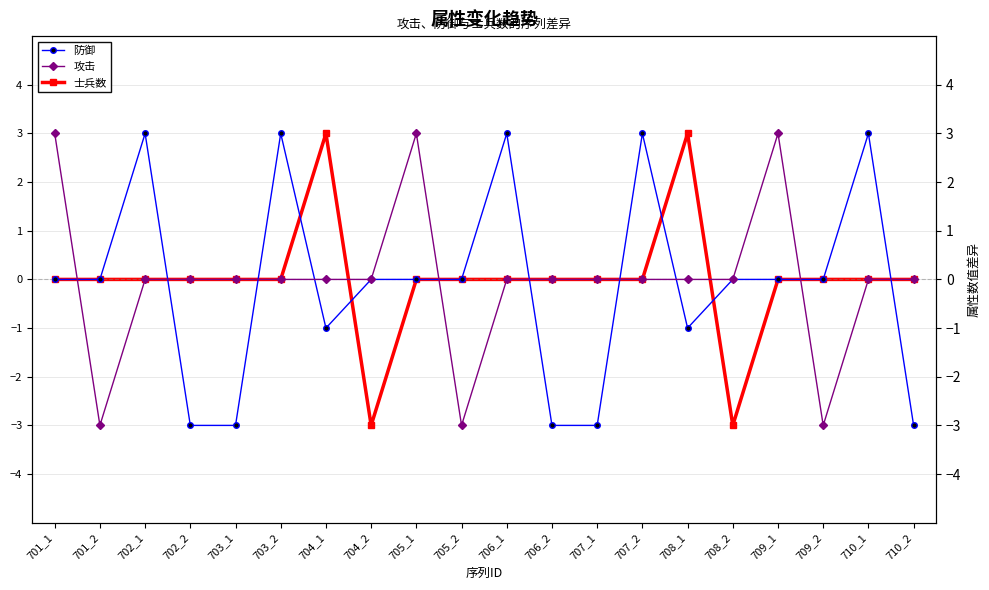

Between 701_2 and 704_1, which series saw the biggest shift?

攻击